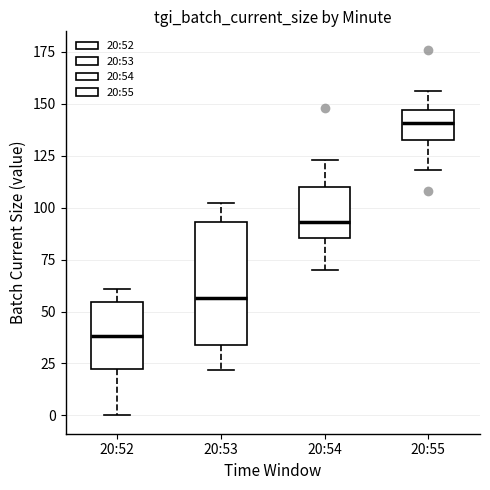

Which box's median line is the highest?

20:55